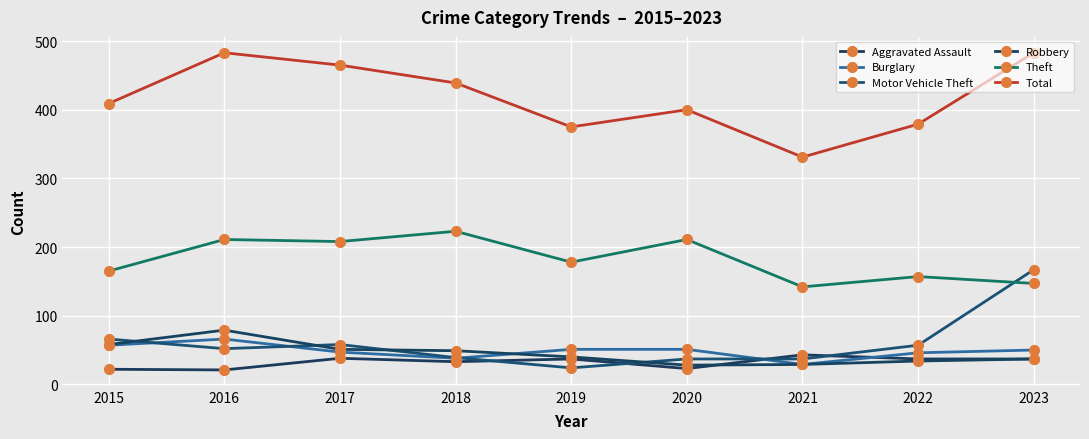

True or false: Total and Motor Vehicle Theft intersect in this chart.

False